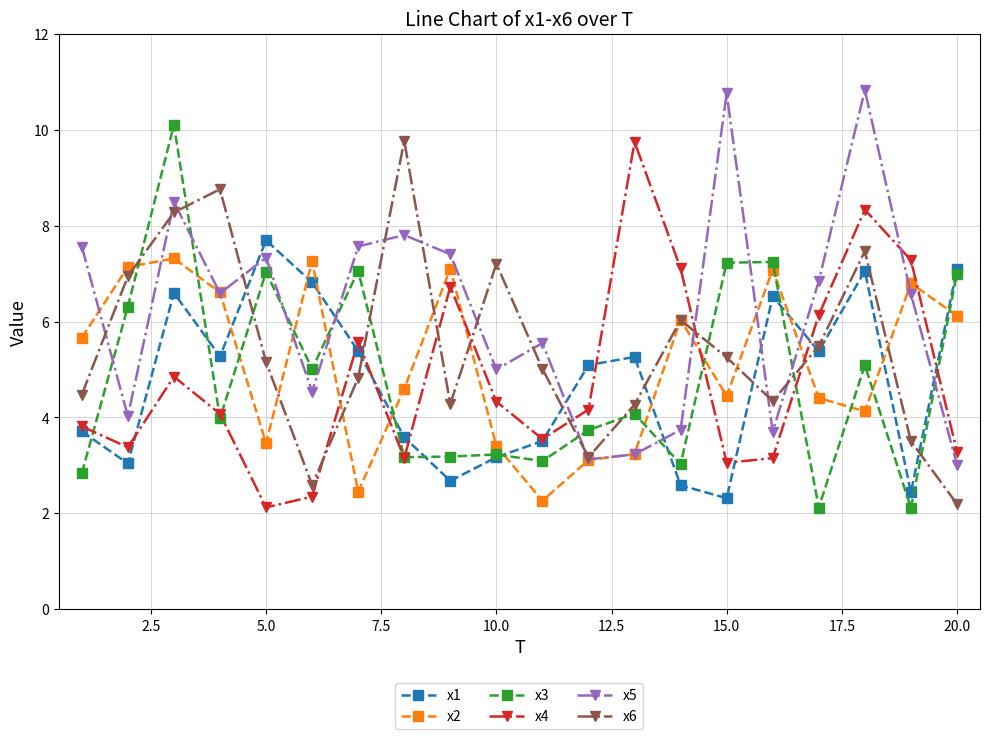

What is the value of the x1 point at the 19th from the left?

2.4